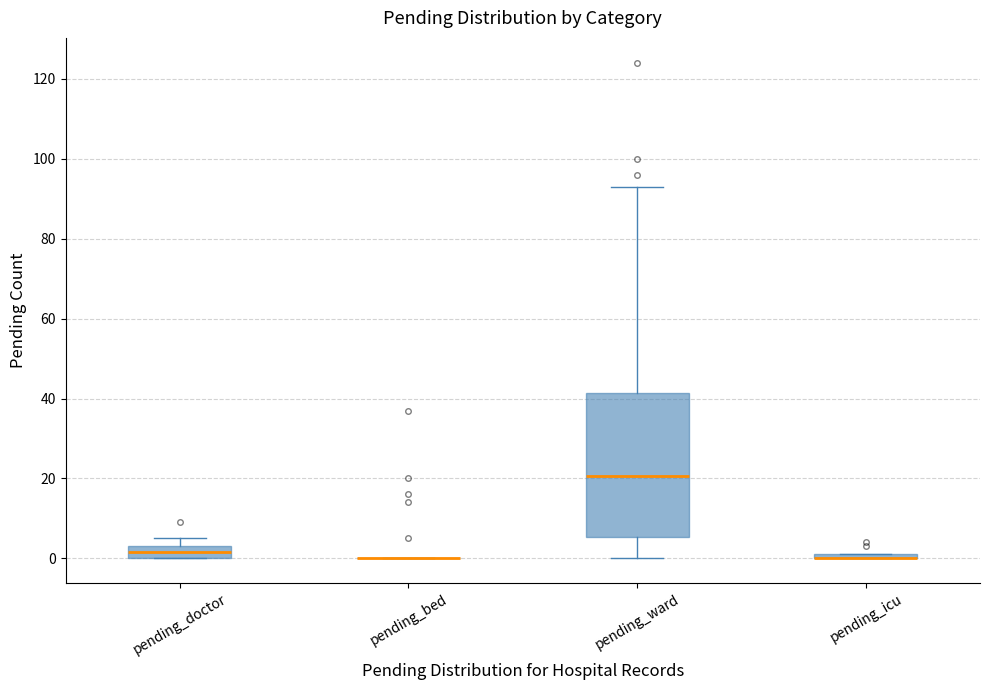

Which box is the tallest, from its lower edge to its upper edge?

pending_ward